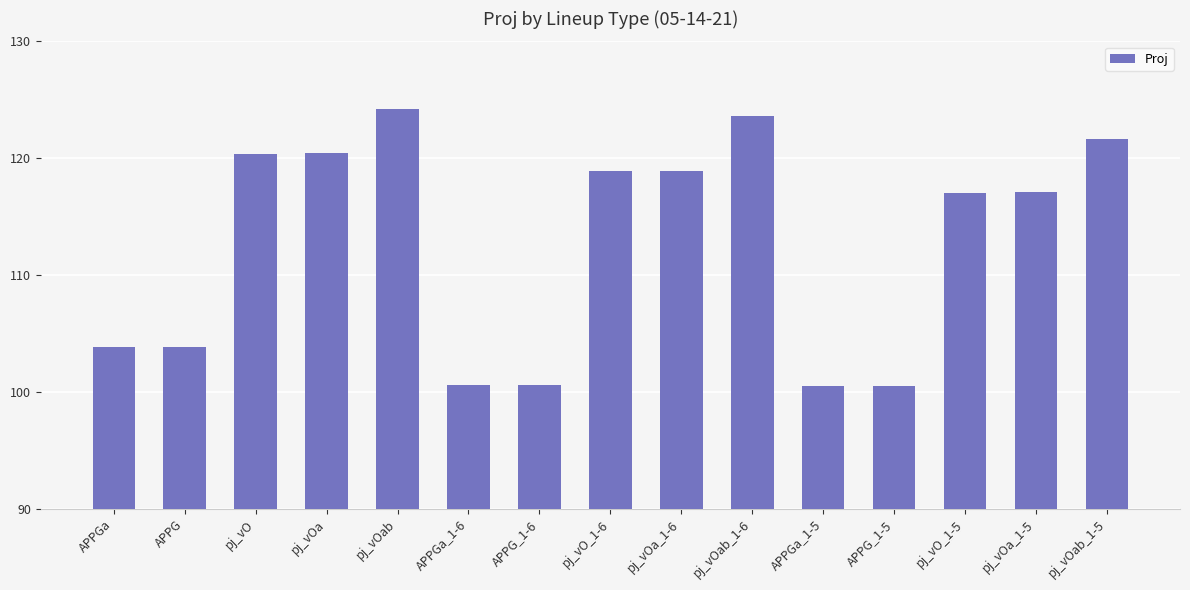

Is it true that the value at APPGa_1-5 is 100.5?

True